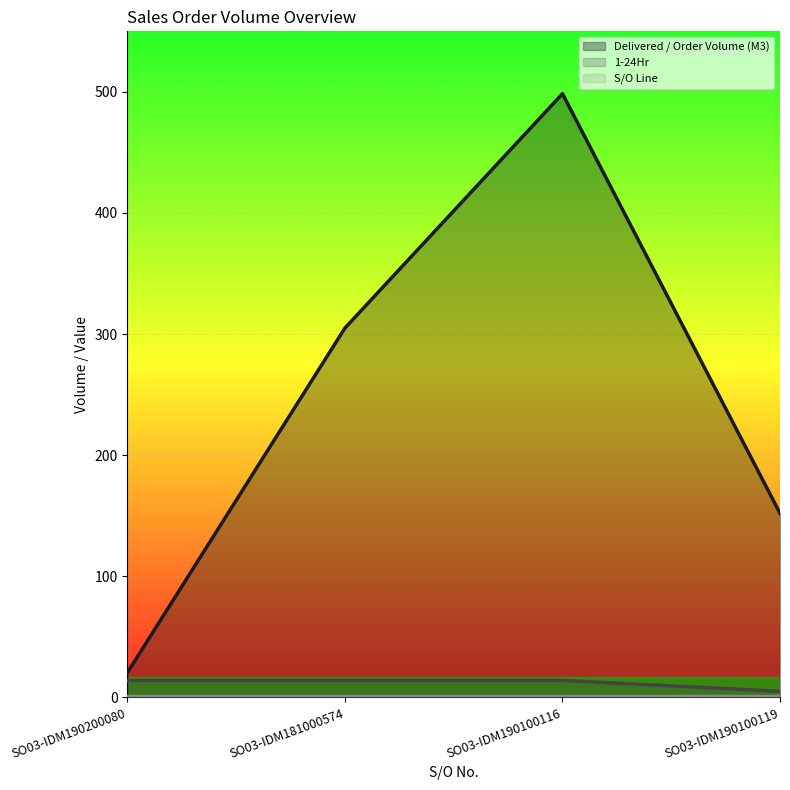

Between SO03-IDM190200080 and SO03-IDM190100116, which is larger?

SO03-IDM190100116